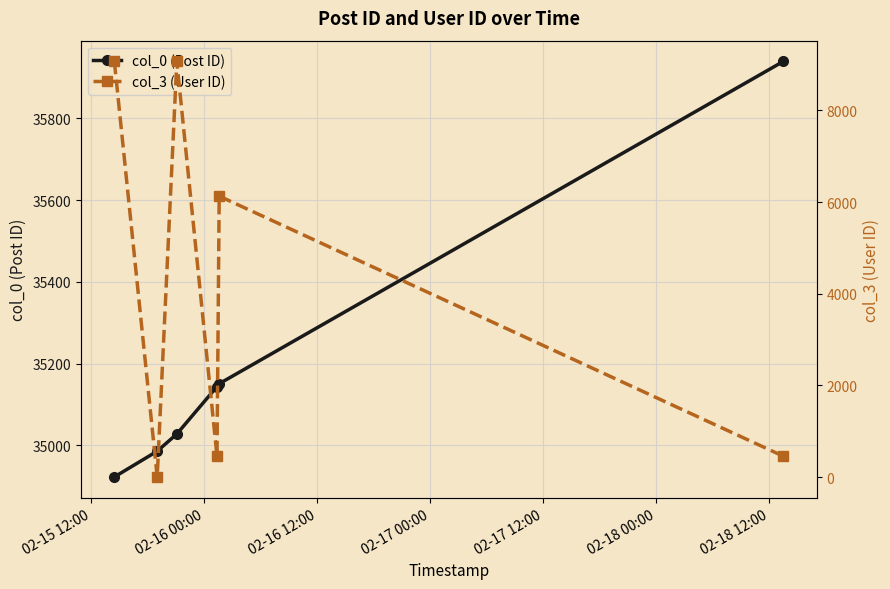

What is the lowest value of the col_0 (Post ID) series?

34923